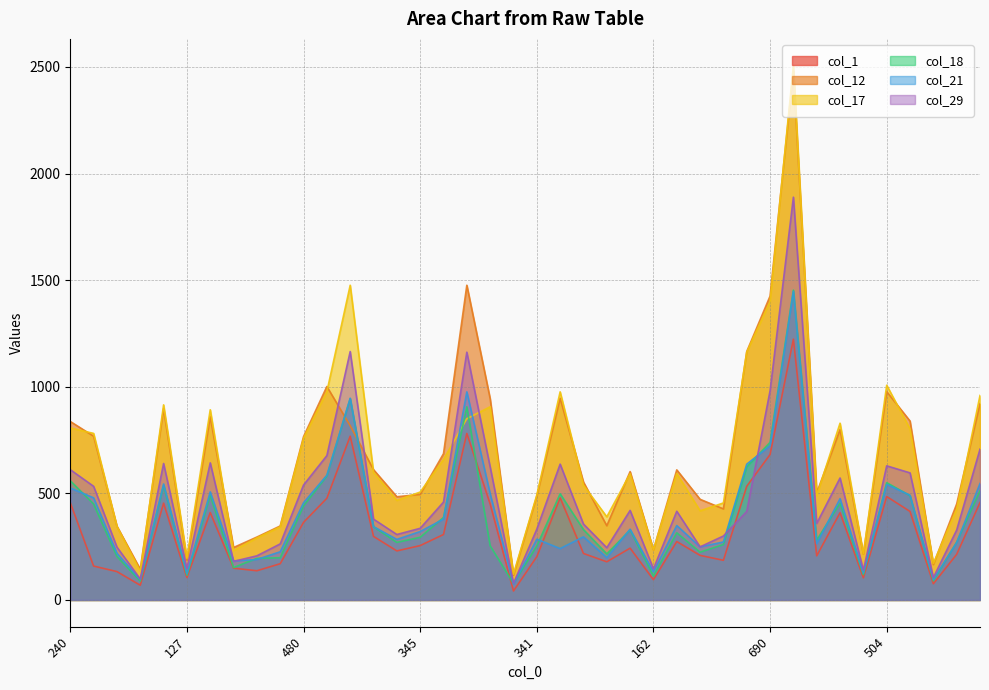

At which label does col_29 first exceed 415?

240